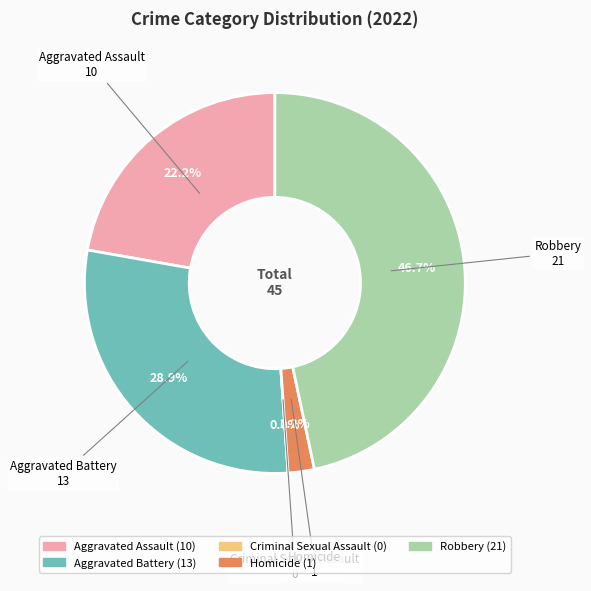

To the nearest percent, what portion does Homicide represent?

2%